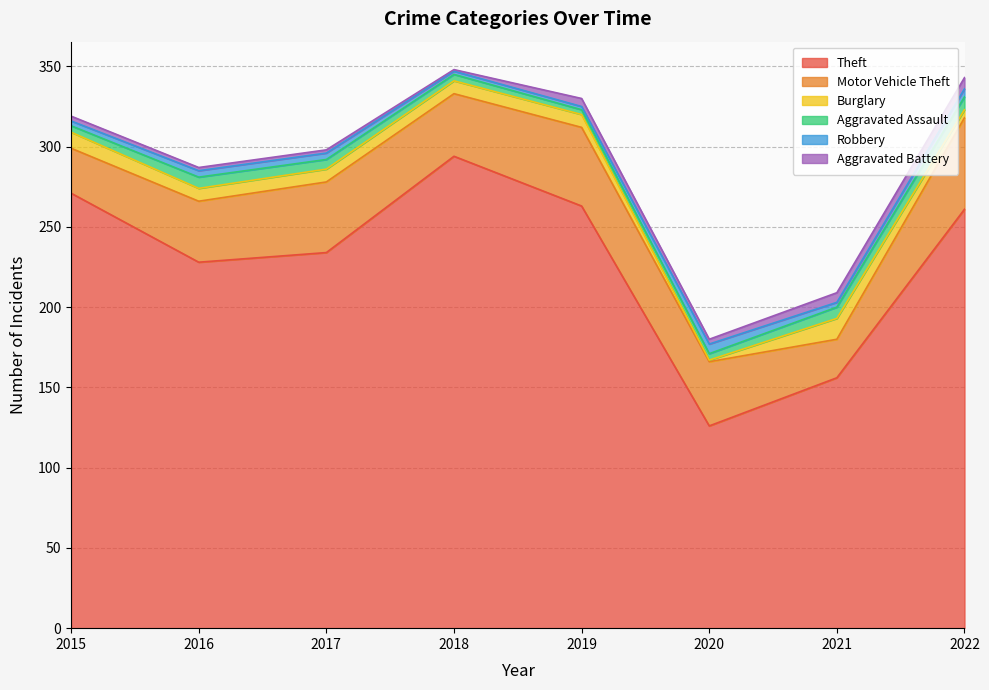

Reading left to right, extract all data points from this chart.

Theft: 271	228	234	294	263	126	156	261
Motor Vehicle Theft: 28	38	44	39	49	40	24	57
Burglary: 10	8	8	8	8	1	13	5
Aggravated Assault: 4	7	6	4	3	4	7	8
Robbery: 3	4	4	2	2	6	3	5
Aggravated Battery: 3	2	2	1	5	3	6	7